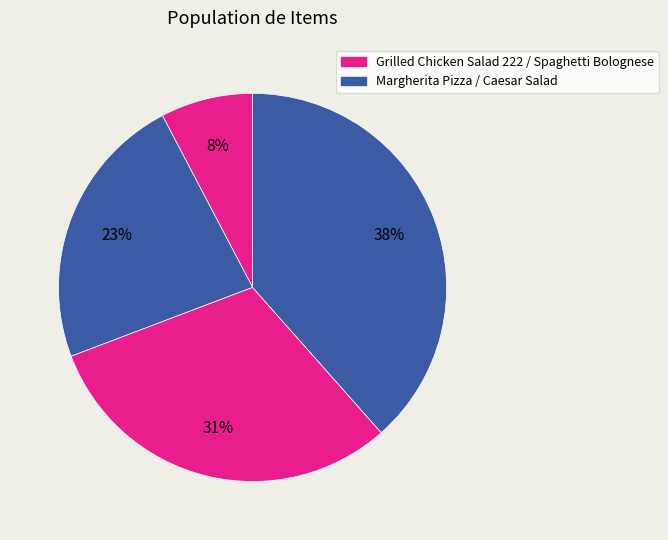

Which slice is the largest?

Caesar Salad